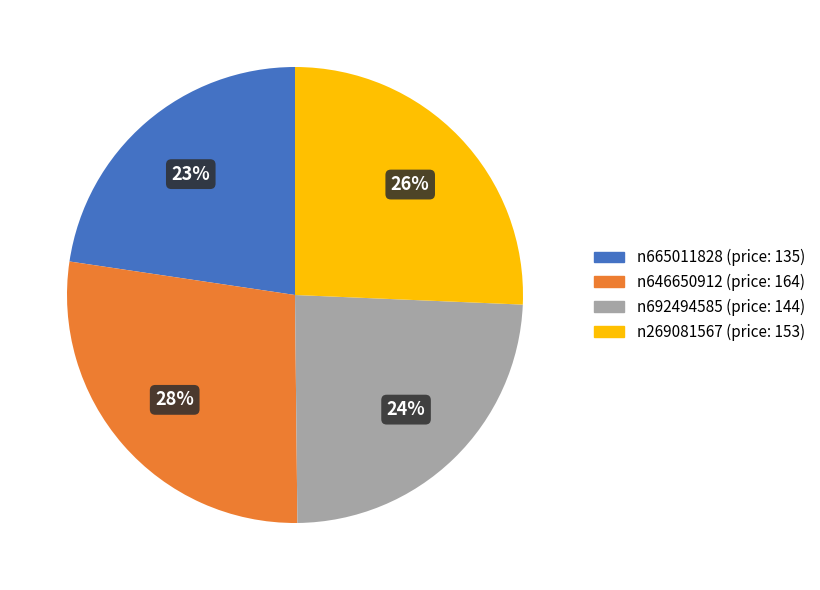

How many slices are in this pie chart?

4